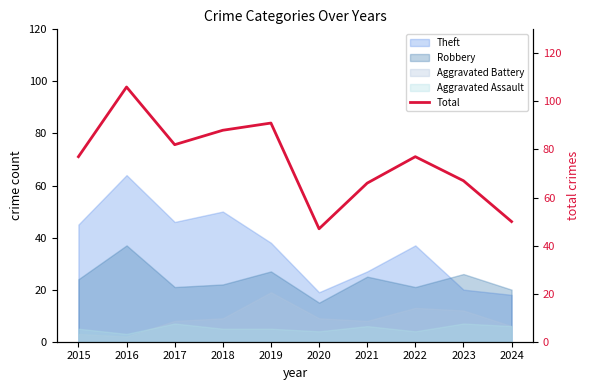

Where does the data first go above 77?

2016